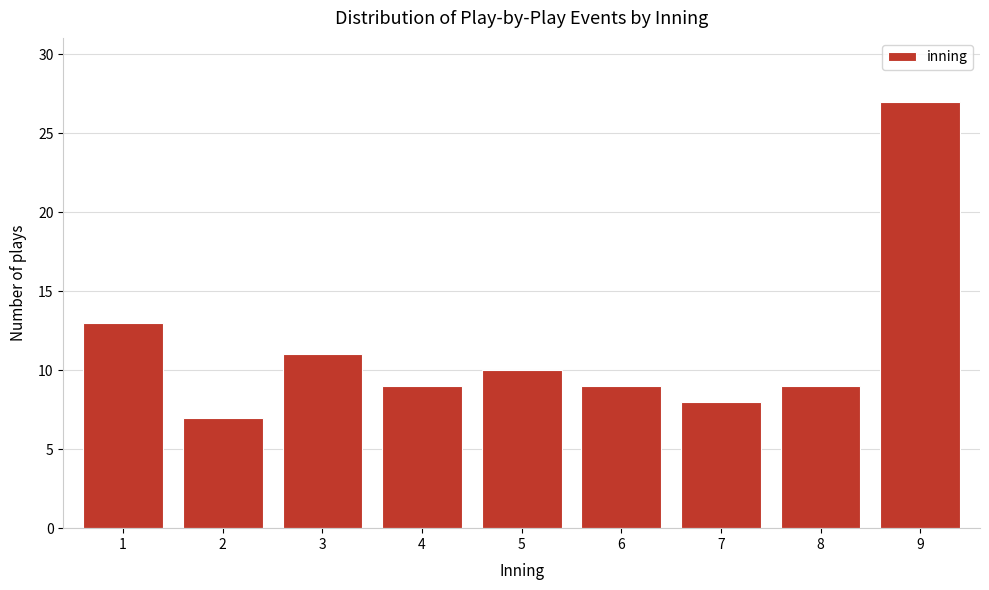

Reading right to left, list all the values displayed in this chart.

9=27	8=9	7=8	6=9	5=10	4=9	3=11	2=7	1=13